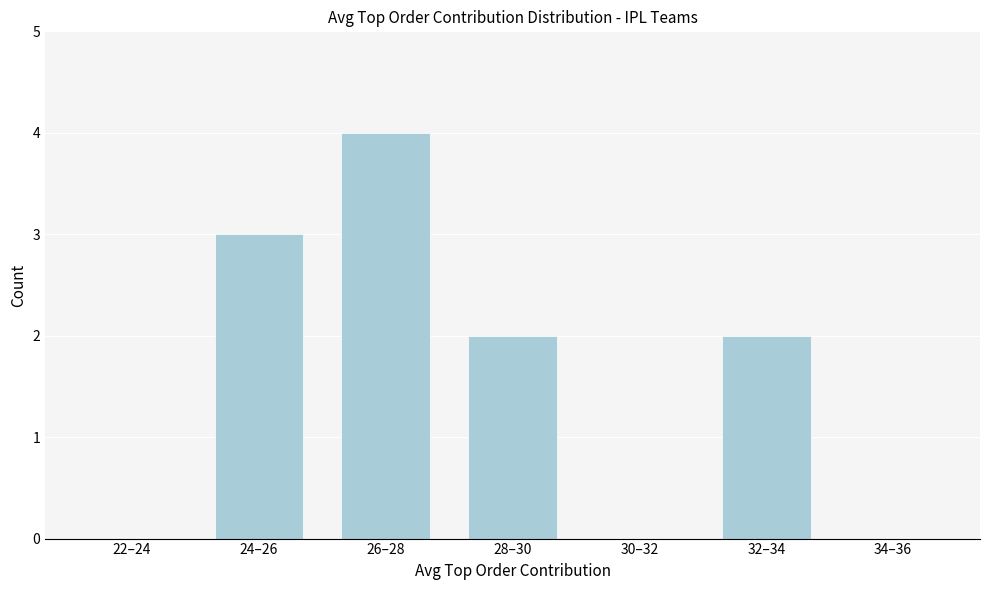

Reading left to right, list all the values displayed in this chart.

22–24=0	24–26=3	26–28=4	28–30=2	30–32=0	32–34=2	34–36=0